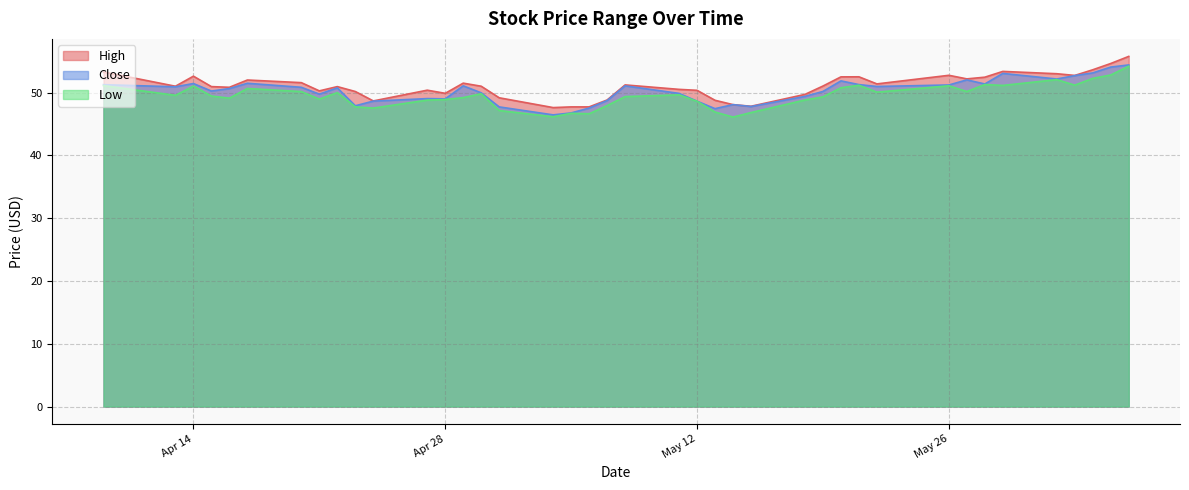

In Low, how many points are lower than both neighbors (excluding endpoints)?

11